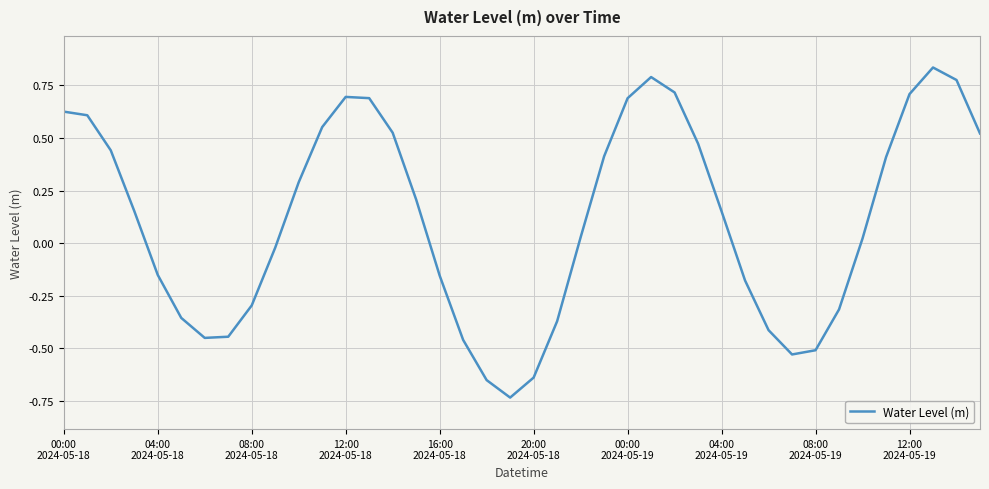

What is the difference between the maximum and minimum values?

1.6